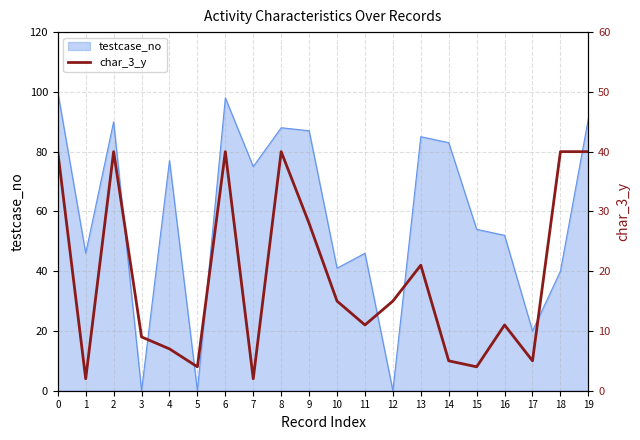

The testcase_no series shows 0 at 5. True or false?

True